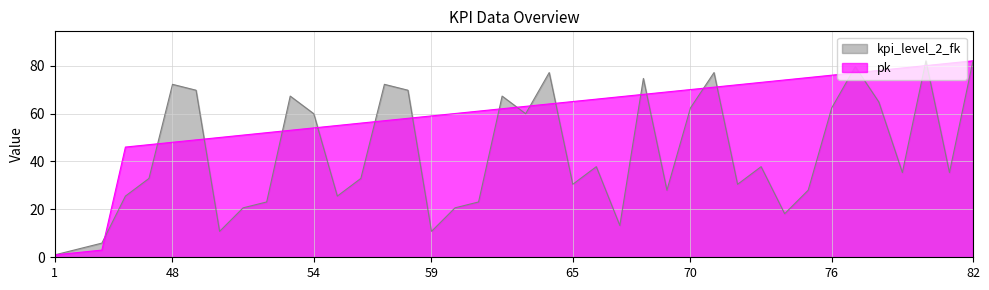

At which label does pk first exceed 63?

64